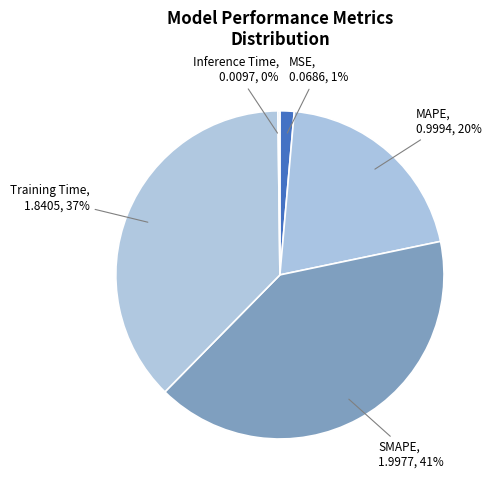

Is the sum of Training Time and MAPE greater than half?

Yes